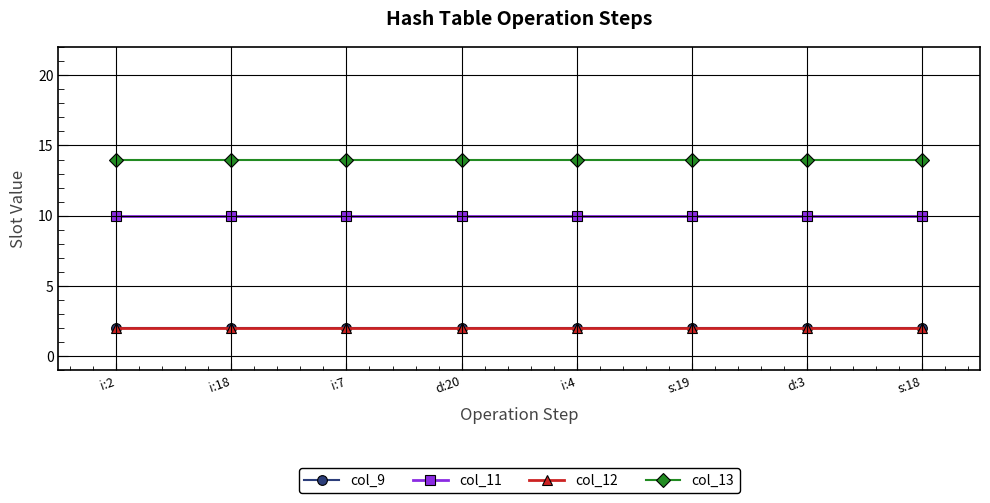

Is this an area chart (filled region under the line)?

No